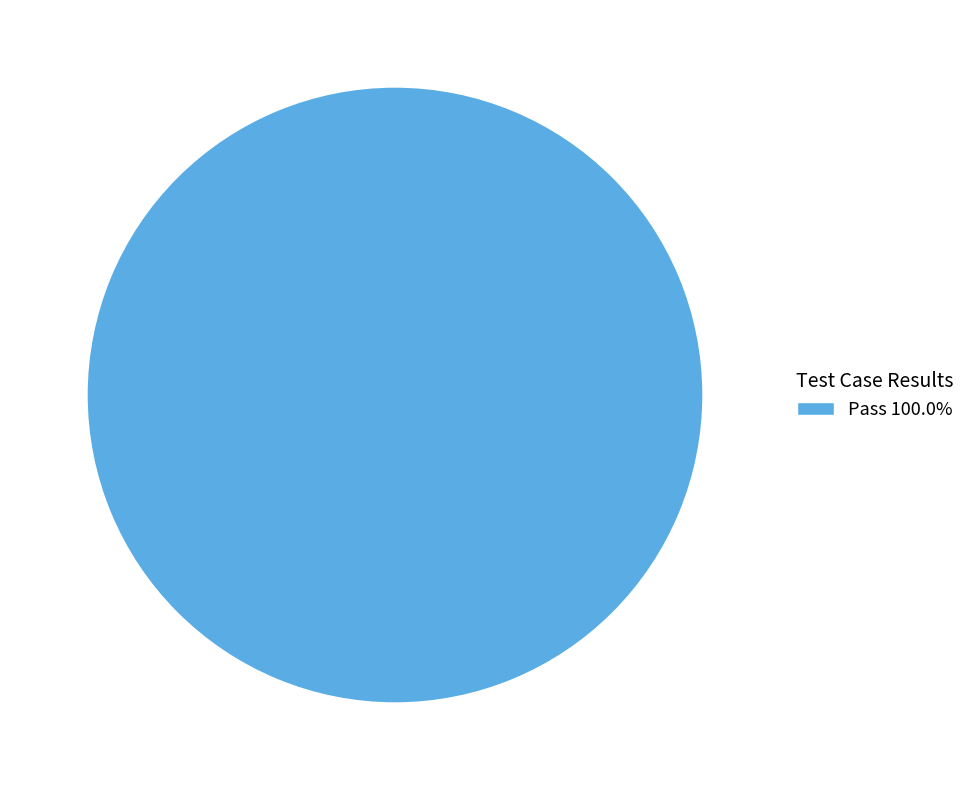

Does any single category account for the majority?

Yes